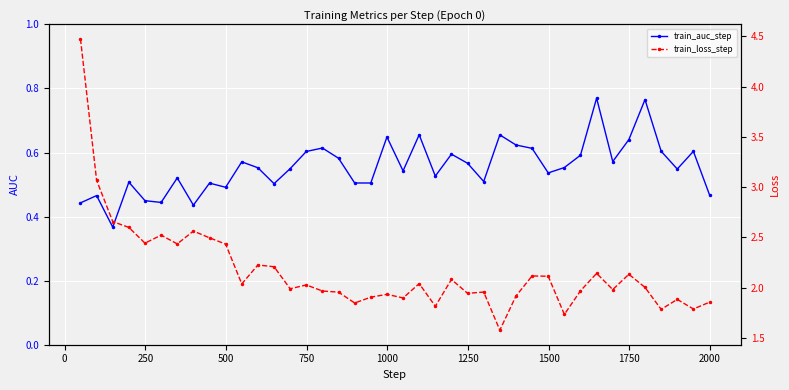

Count the train_auc_step values in the range 0 to 1.

40